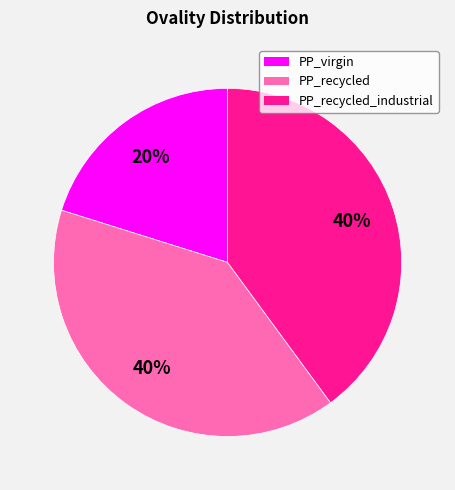

To the nearest percent, what is the difference between the largest and smallest slice percentages?

20%